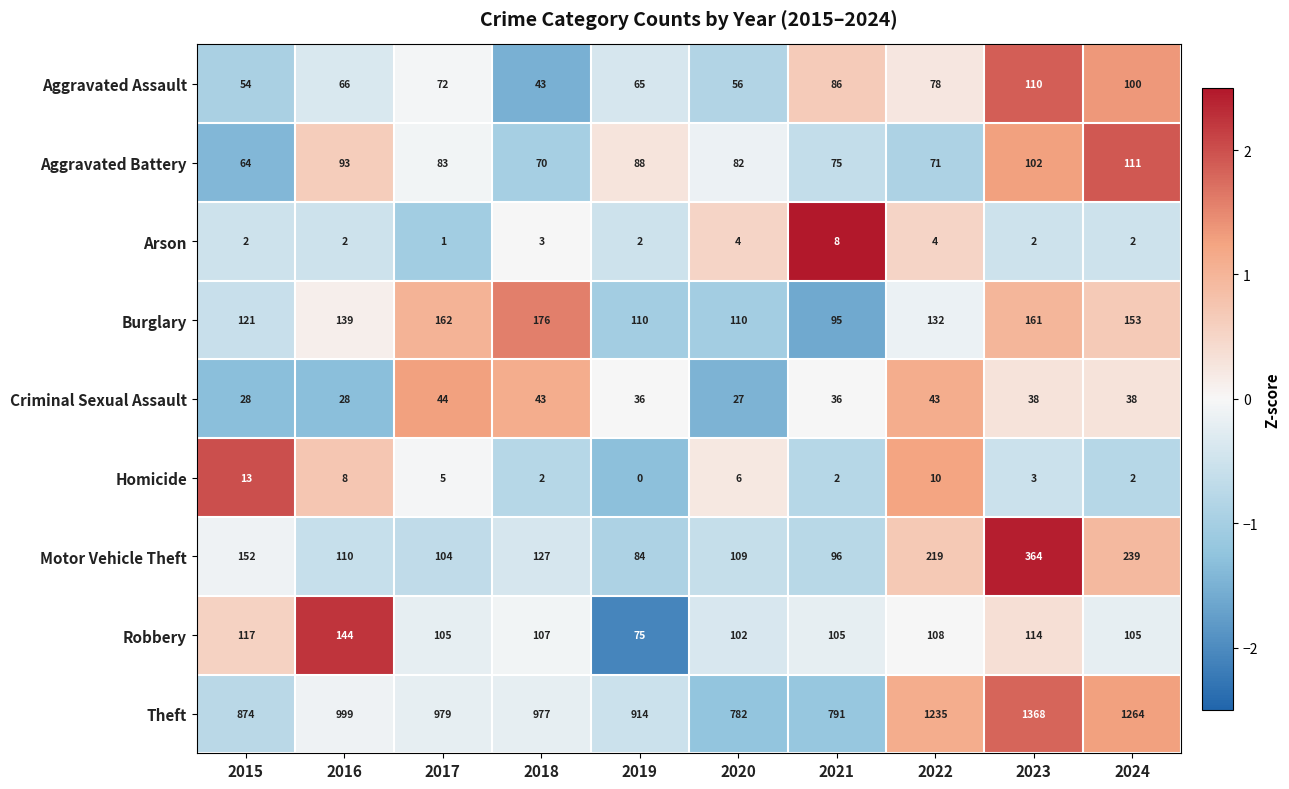

What is the difference between the second highest and second lowest values in the Burglary series?

52